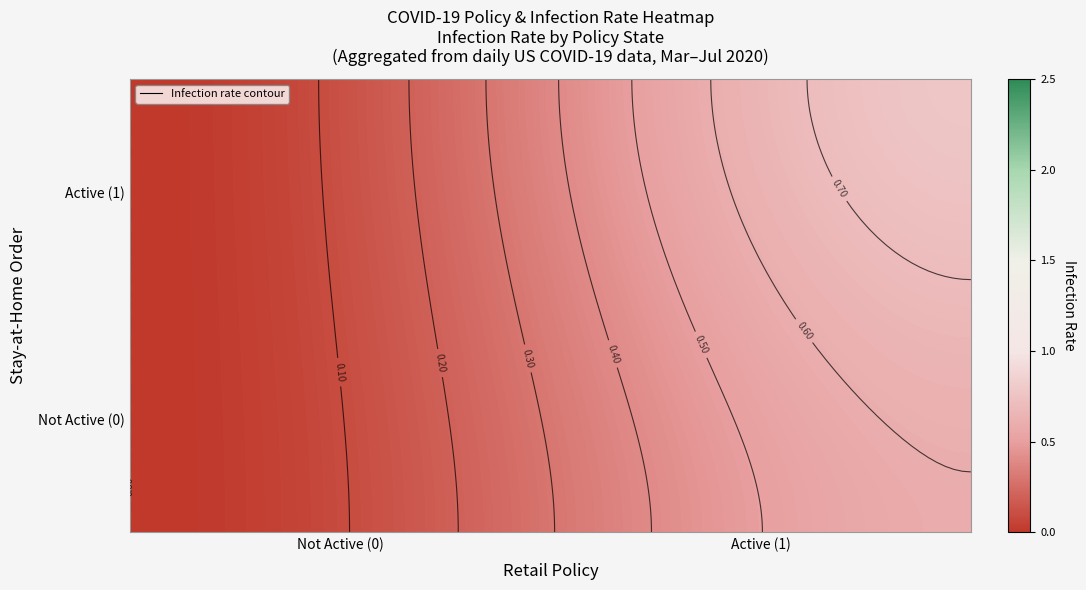

What is the sum of all stay_at_home values?

5.0